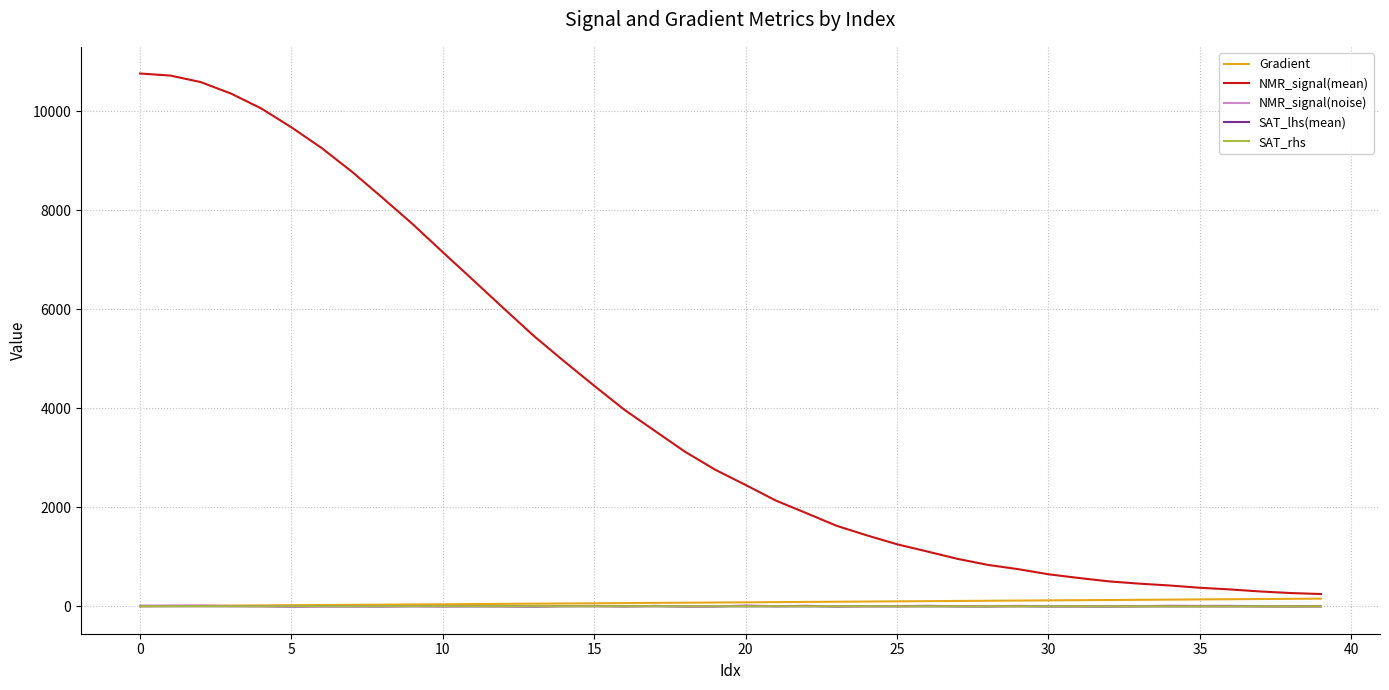

True or false: NMR_signal(mean) and SAT_lhs(mean) cross at least once.

False